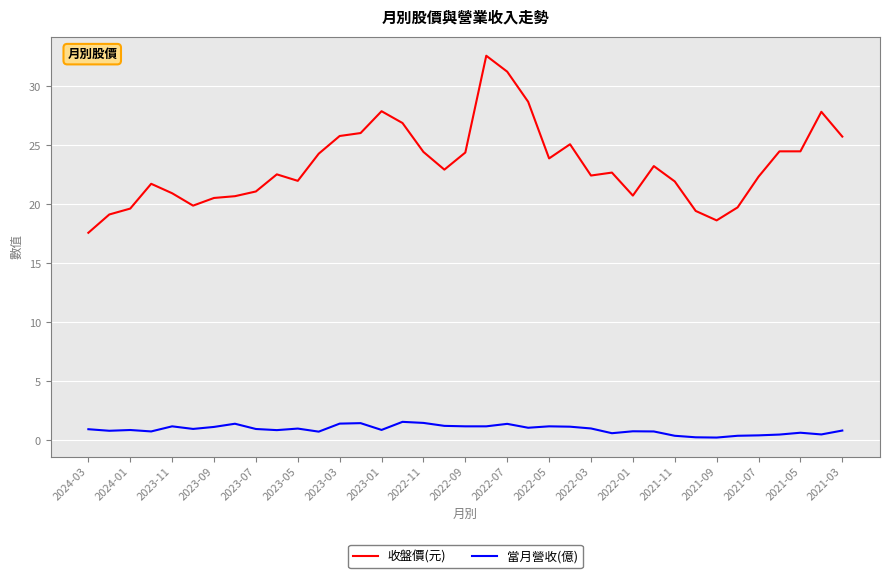

What are all the series names shown in the legend?

收盤價(元), 當月營收(億)